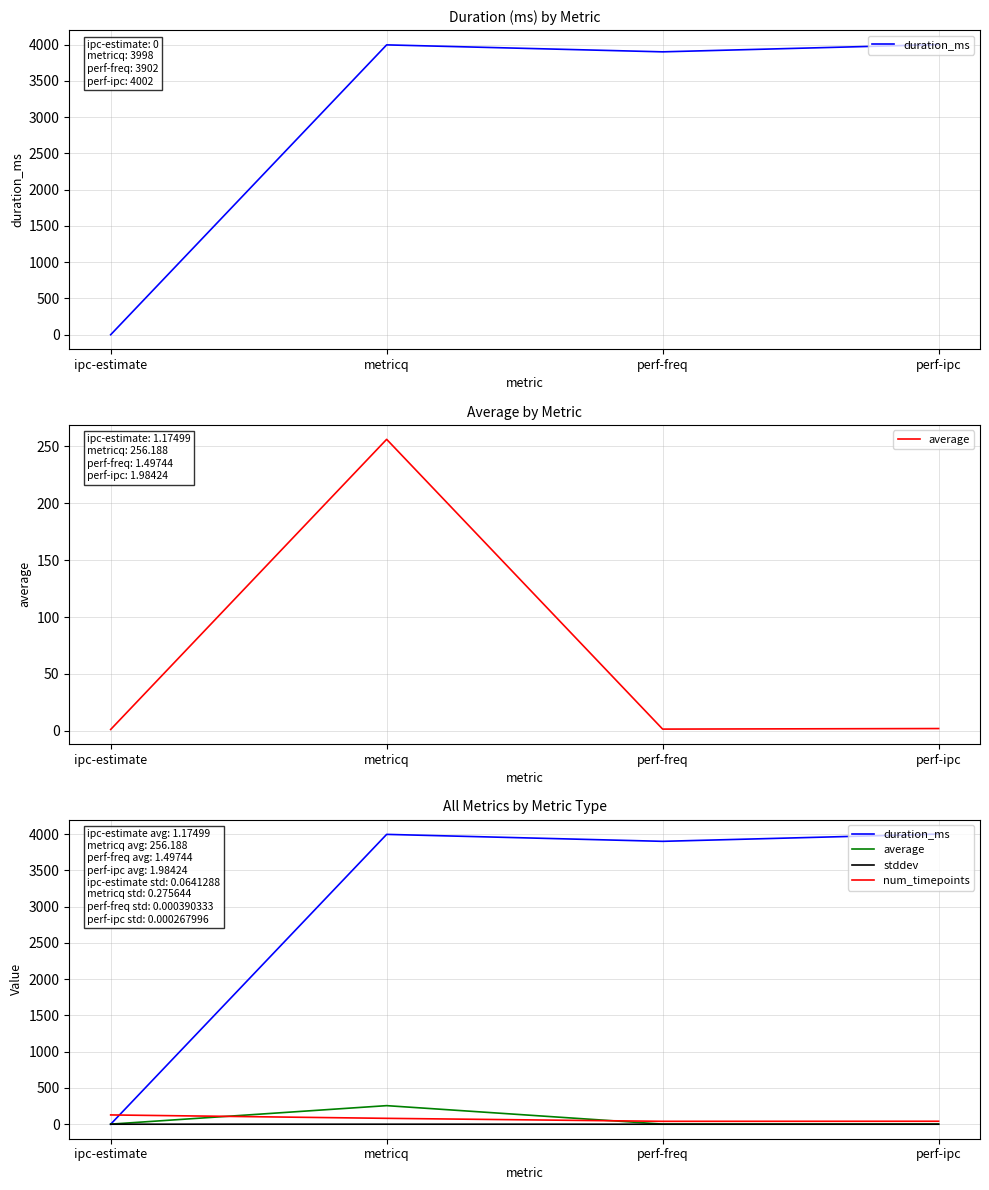

What is the approximate value of num_timepoints at ipc-estimate?

128.0